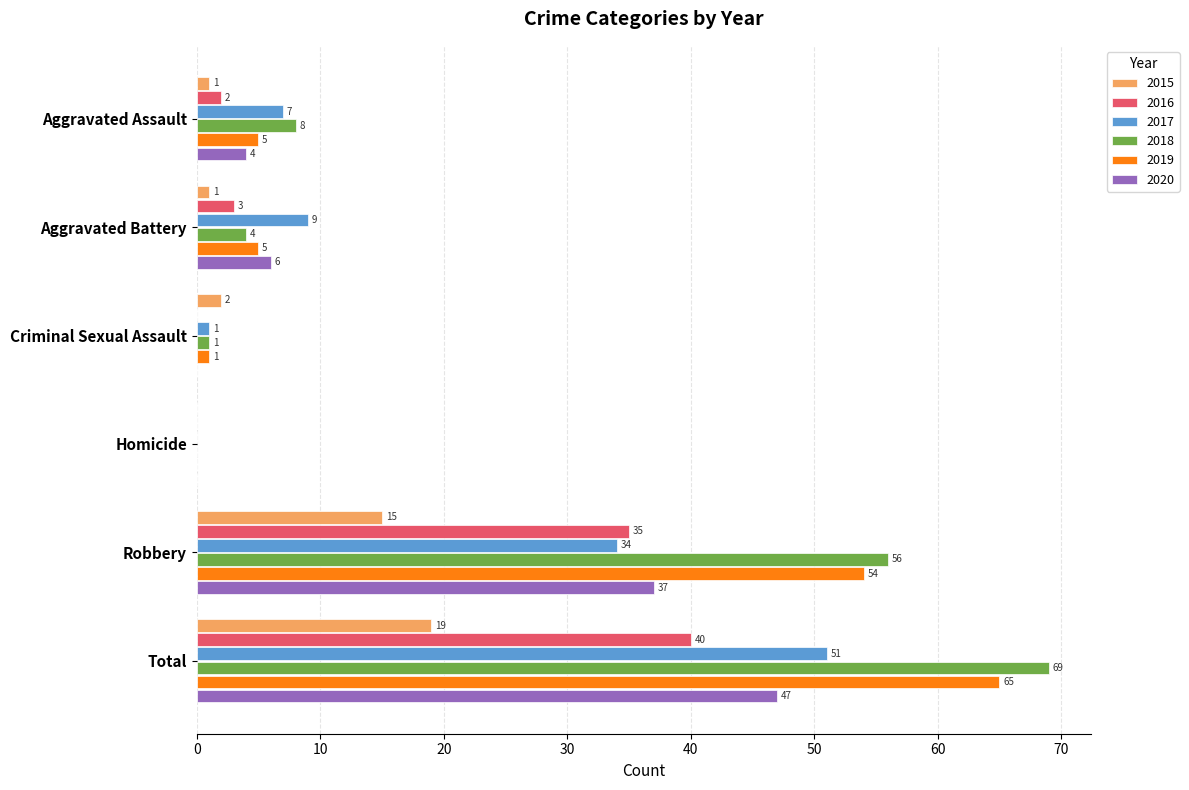

What value does the 2015 series have at Total?

19